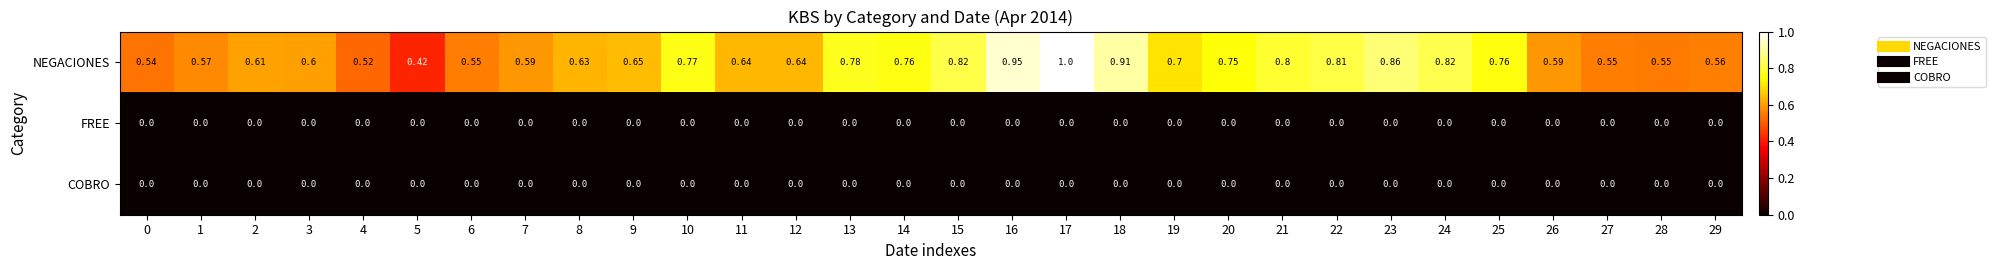

Between 9 and 10, which series saw the biggest shift?

NEGACIONES